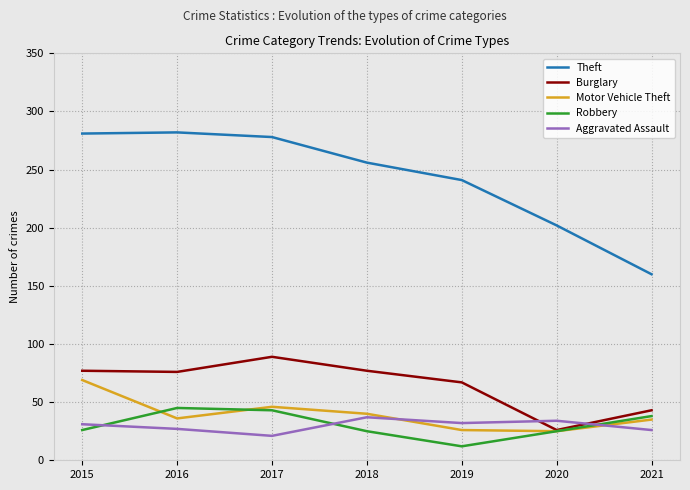

What are all the series names shown in the legend?

Theft, Burglary, Motor Vehicle Theft, Robbery, Aggravated Assault